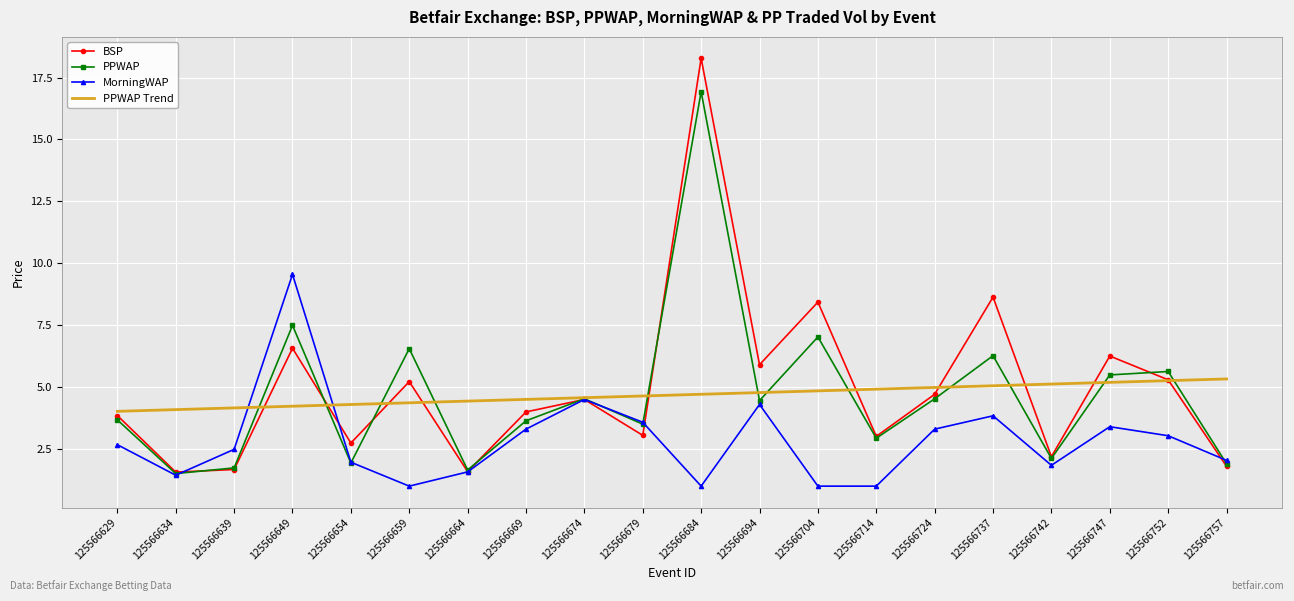

Which series changed the most between 125566654 and 125566669?

PPWAP